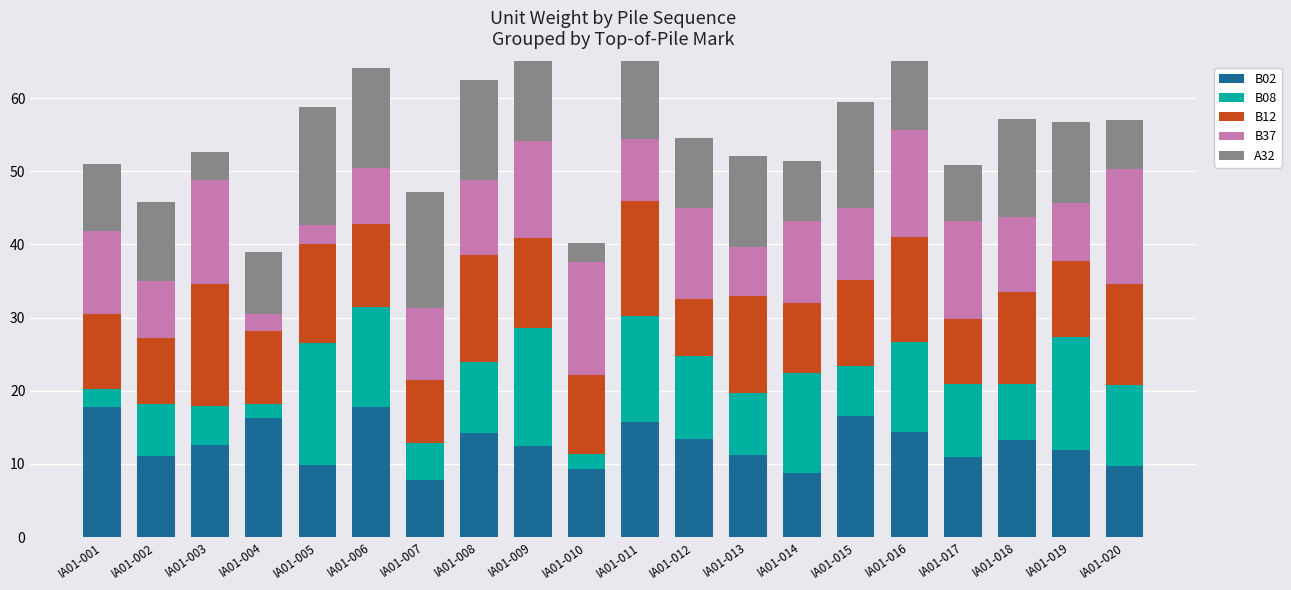

What is the sum of the B08 values at IA01-006 and IA01-001?

16.2